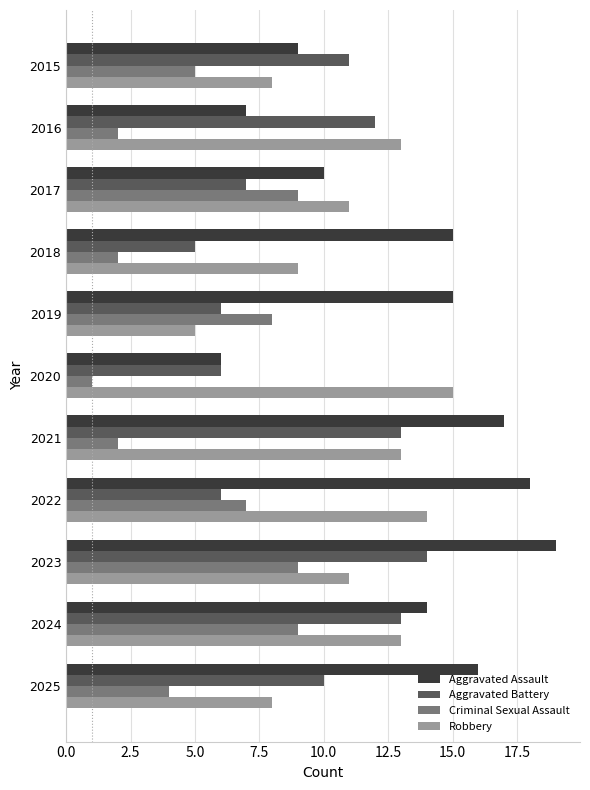

At which category does the chart reach its peak across all series?

2023